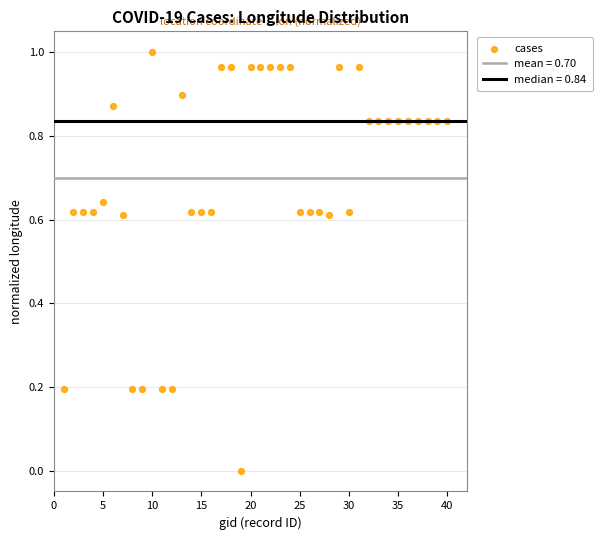

What is the range of X values (max minus min)?

39.0